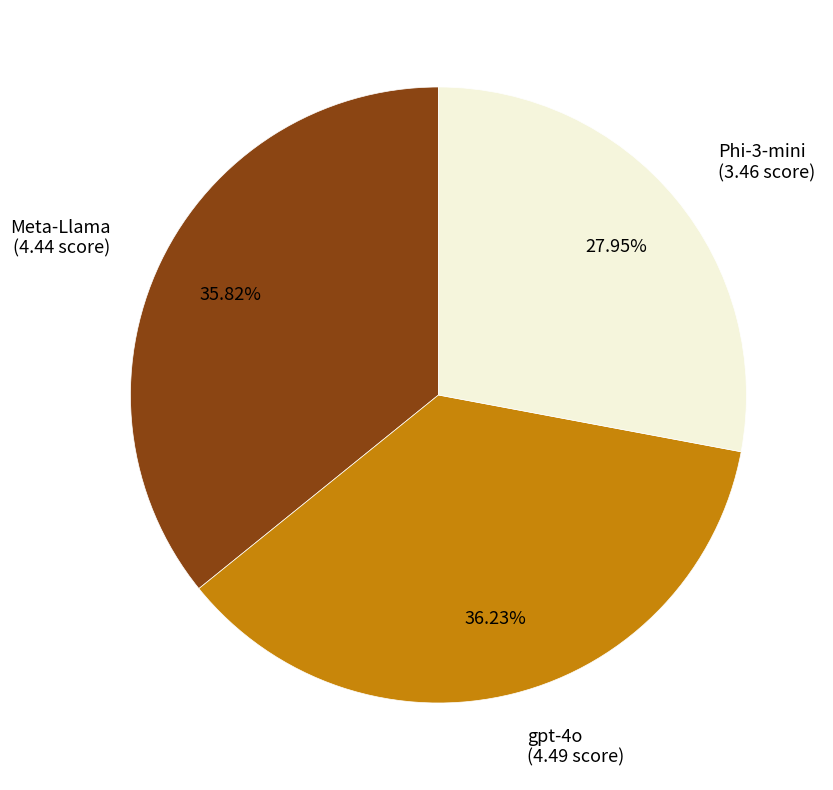

How many segments does this pie chart have?

3